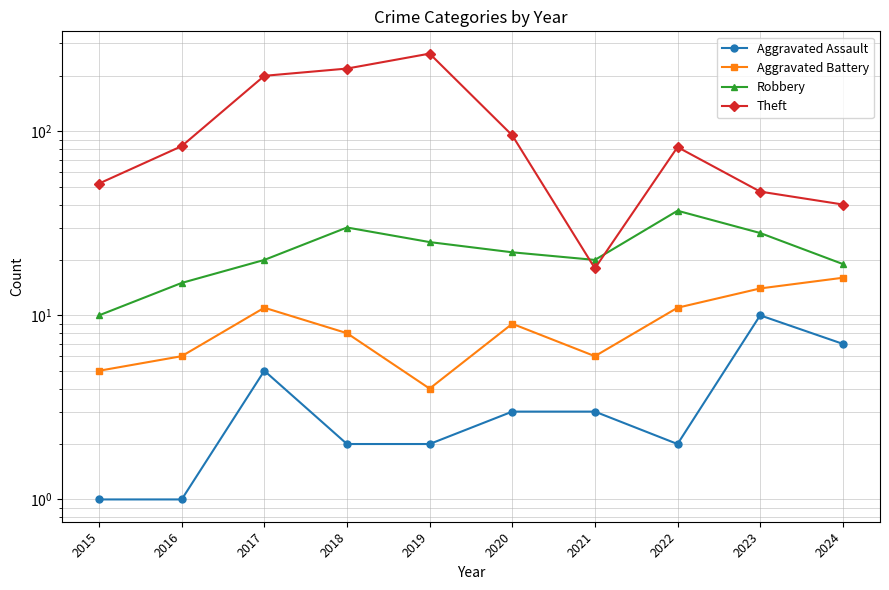

How many values in the Aggravated Battery series exceed 9?

4